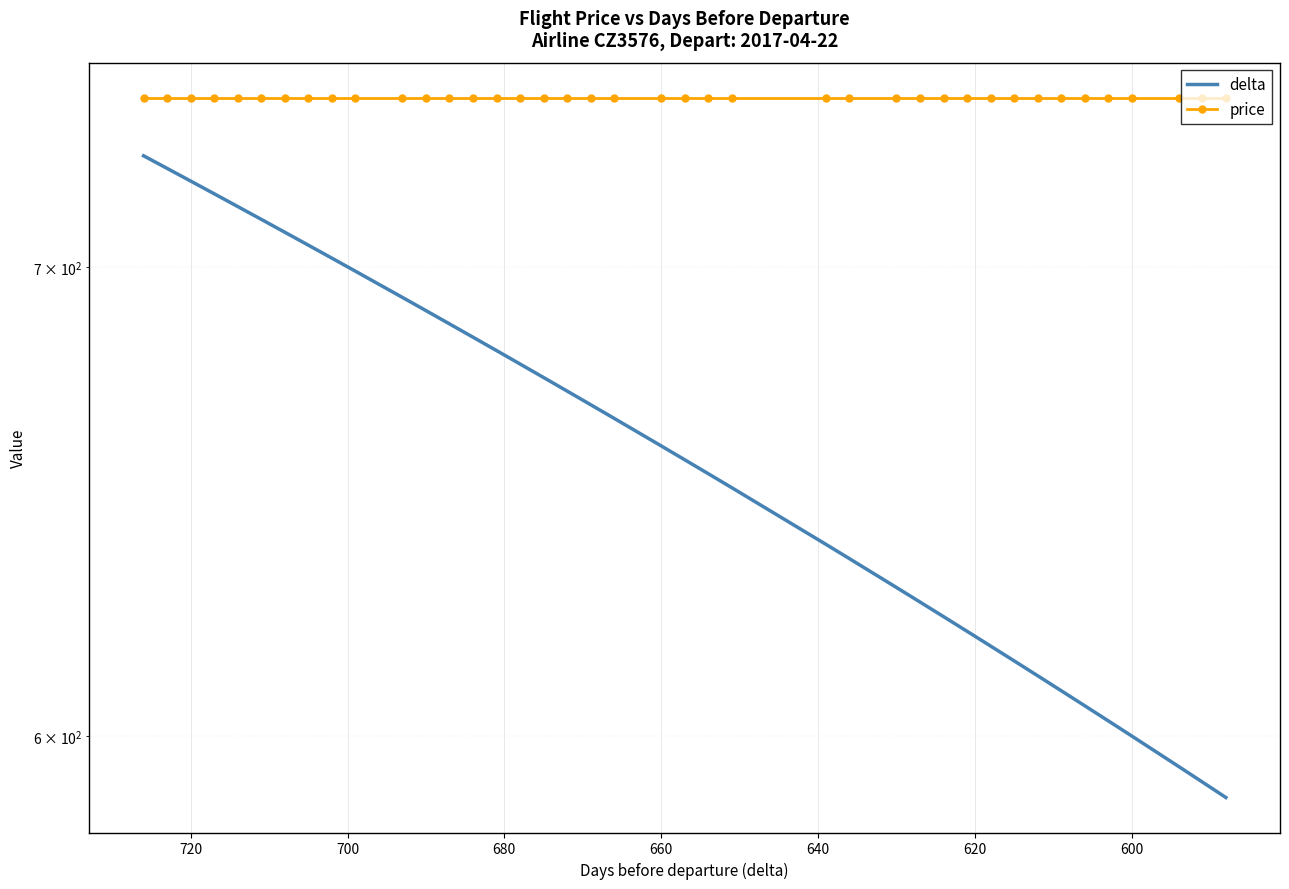

Rank the series by their average value, from highest to lowest.

price, delta